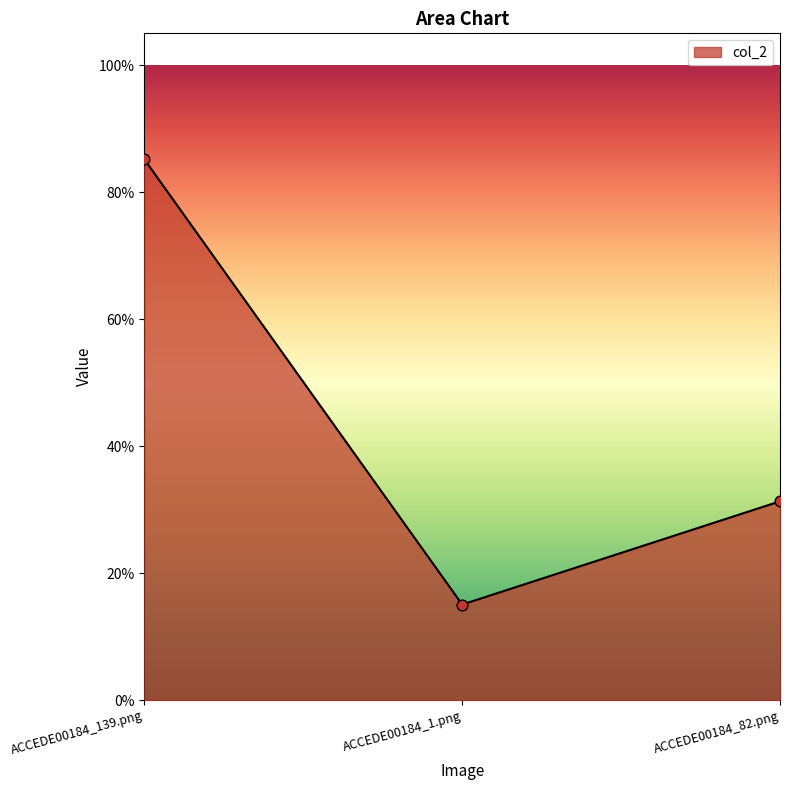

What is the change in value from ACCEDE00184_1.png to ACCEDE00184_82.png?

+0.2